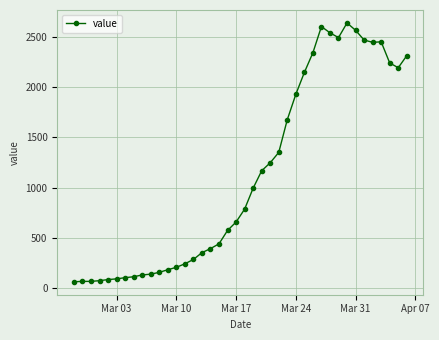

What is the maximum value shown in the chart?

2639